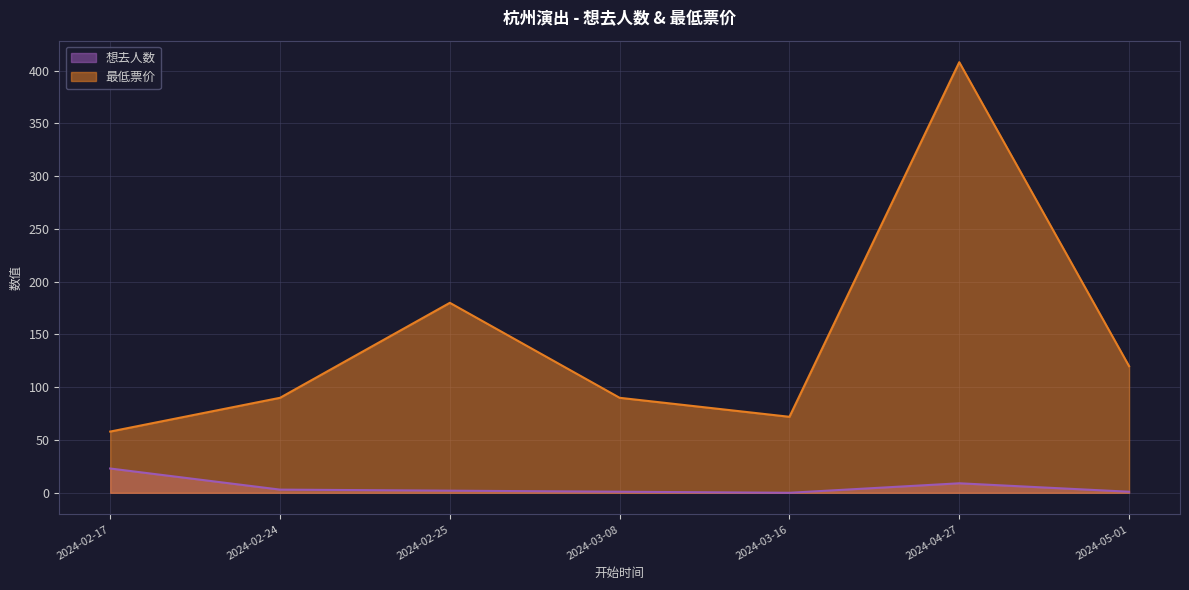

True or false: 想去人数 and 最低票价 intersect in this chart.

False